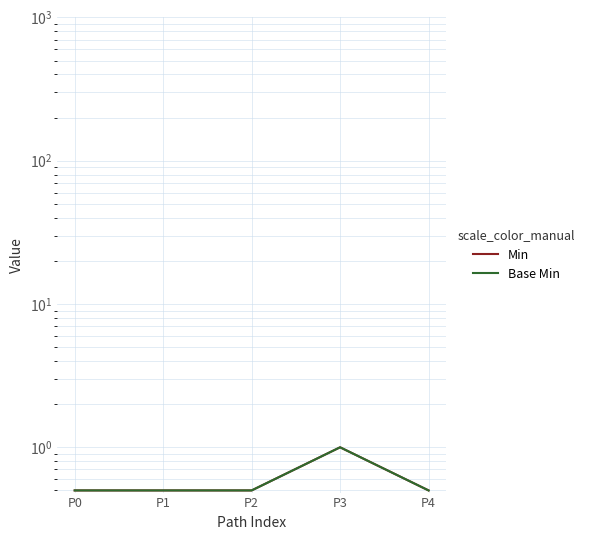

Does the chart have visible grid lines?

Yes